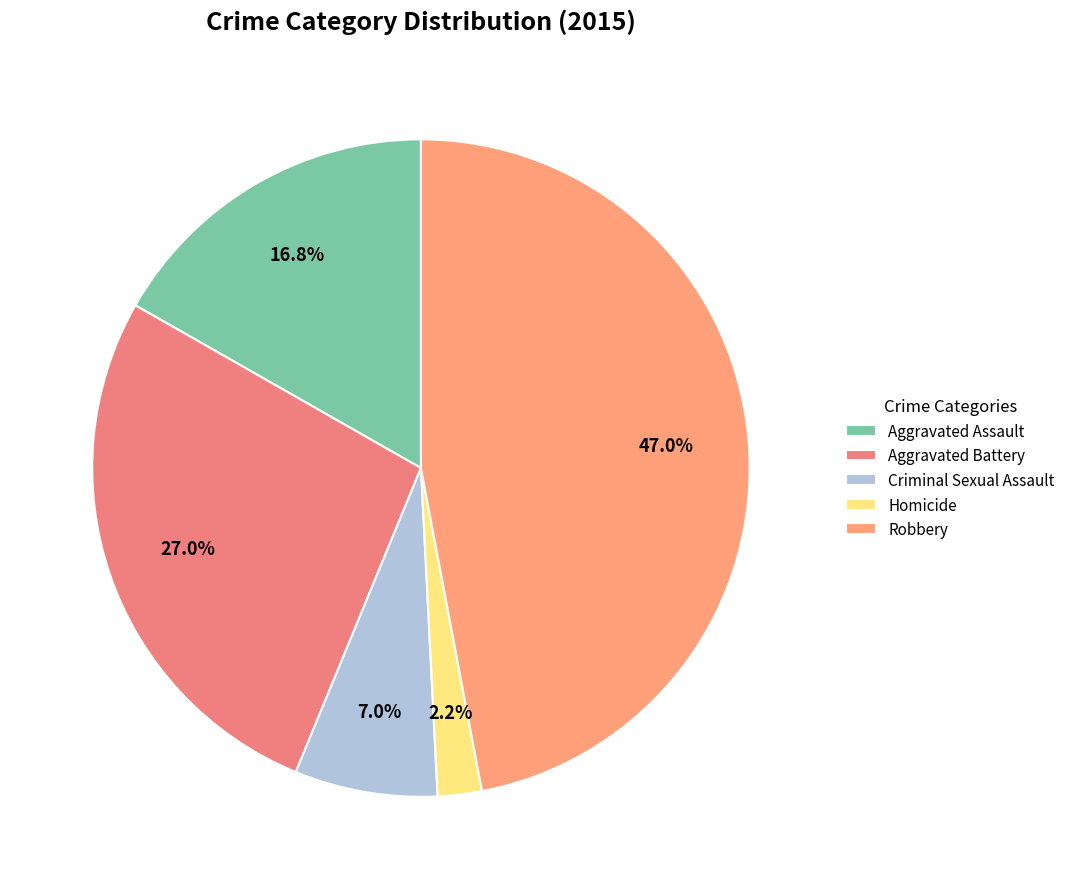

Approximately how many times larger is the value at Criminal Sexual Assault compared to Aggravated Battery?

0.3